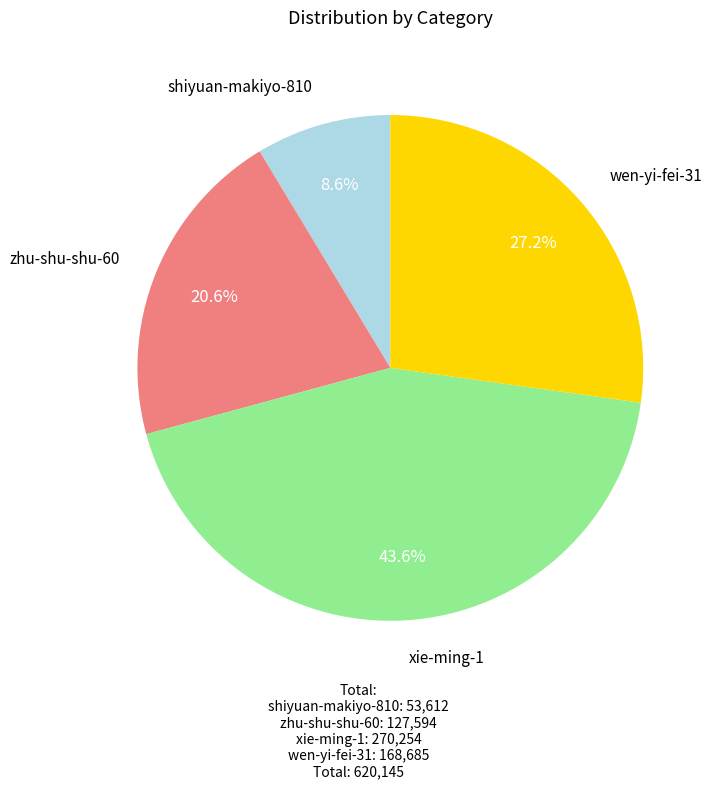

Is there any slice that represents more than half of the pie?

No